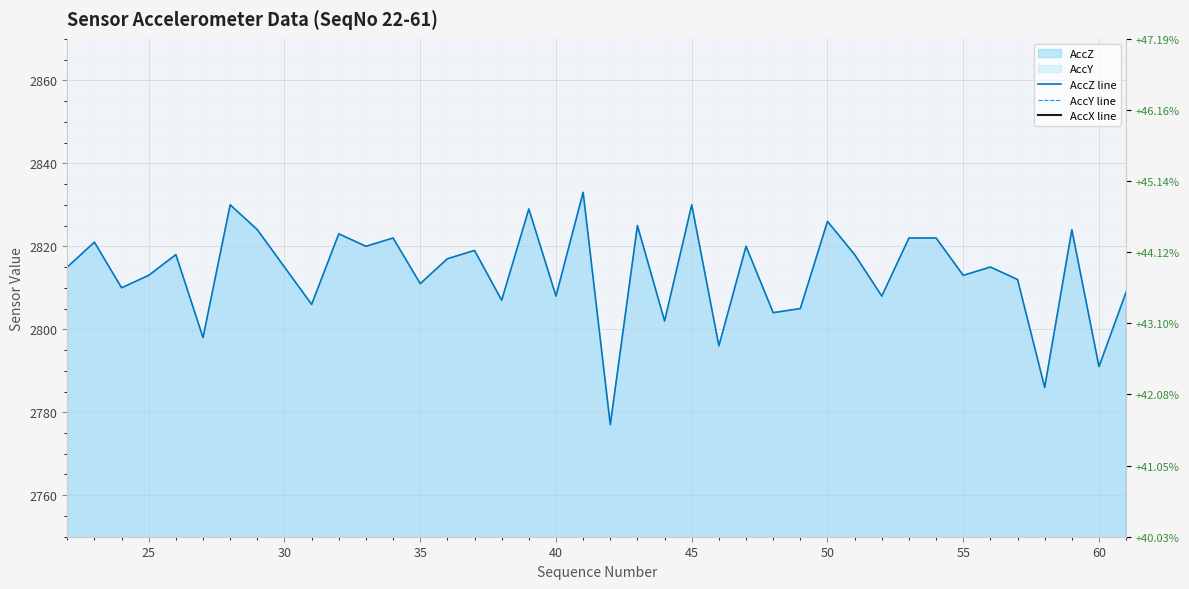

True or false: AccY line has a value of 3643 at 50.

False